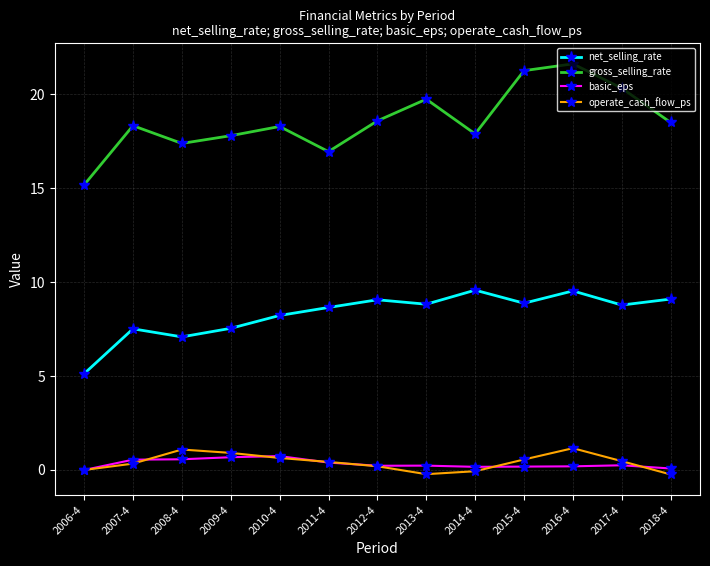

At 2016-4, list the series in order from largest to smallest.

gross_selling_rate, net_selling_rate, operate_cash_flow_ps, basic_eps